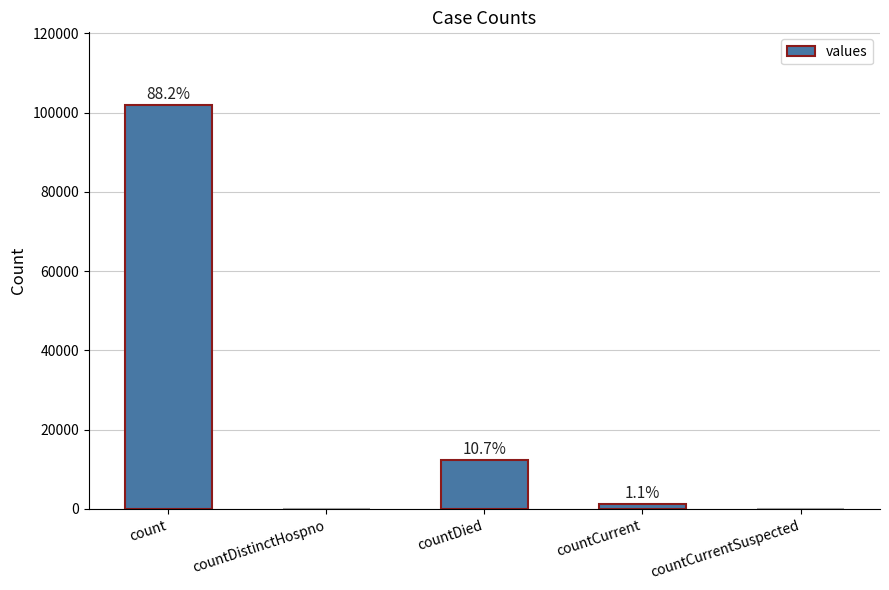

Are the bars horizontal?

No